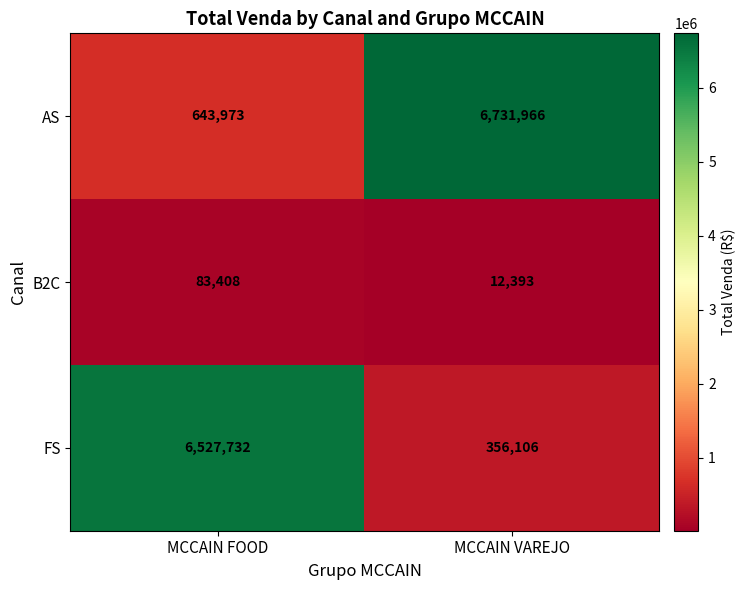

Which category has the highest value across all series?

MCCAIN VAREJO